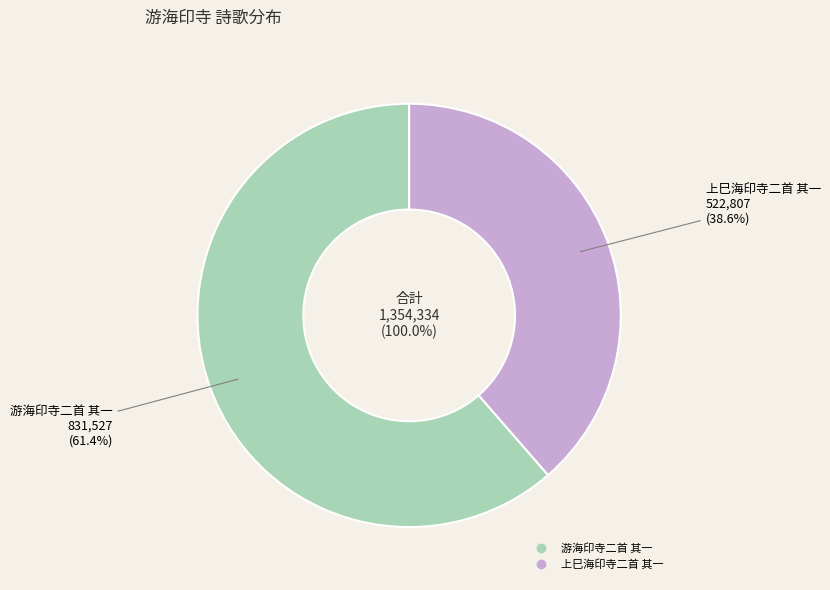

What percentage do 上巳海印寺二首 其一 and 游海印寺二首 其一 together represent?

100.0%